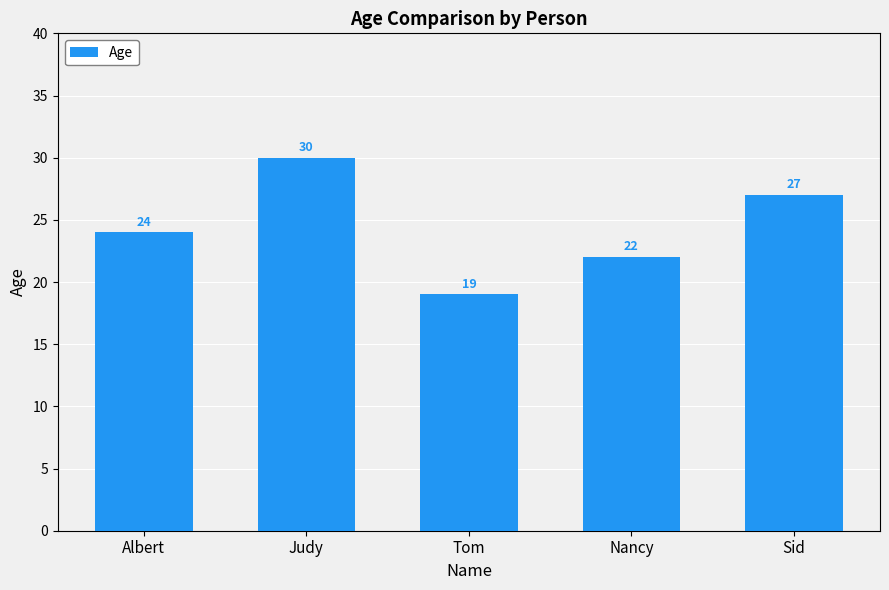

Which label corresponds to the largest value in the chart?

Judy